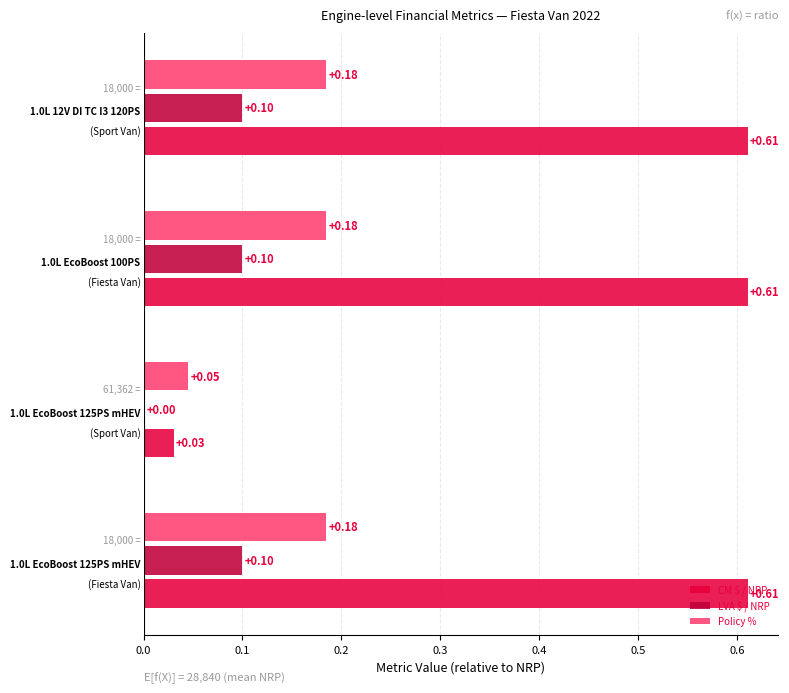

Which series has the largest total across all categories?

CM $ / NRP